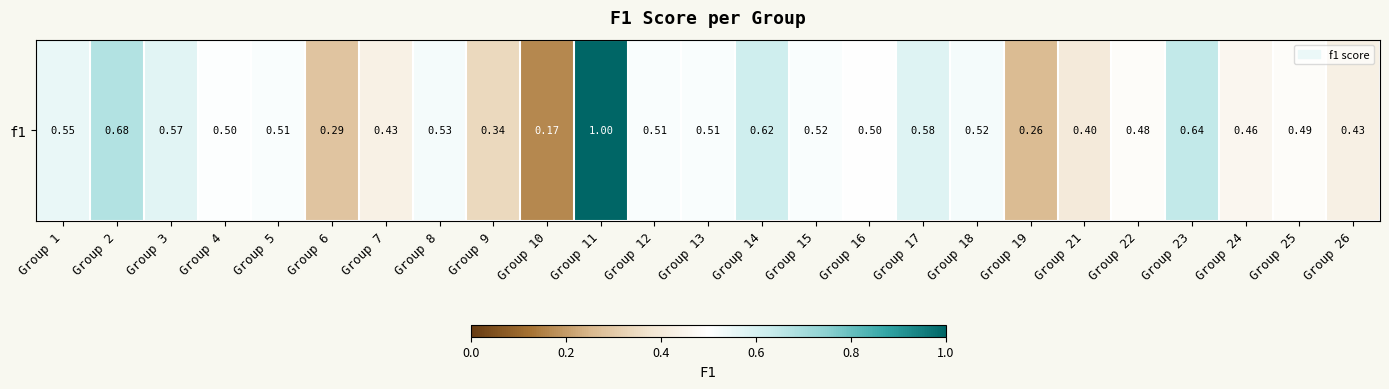

Between Group 22 and Group 12, which is larger?

Group 12